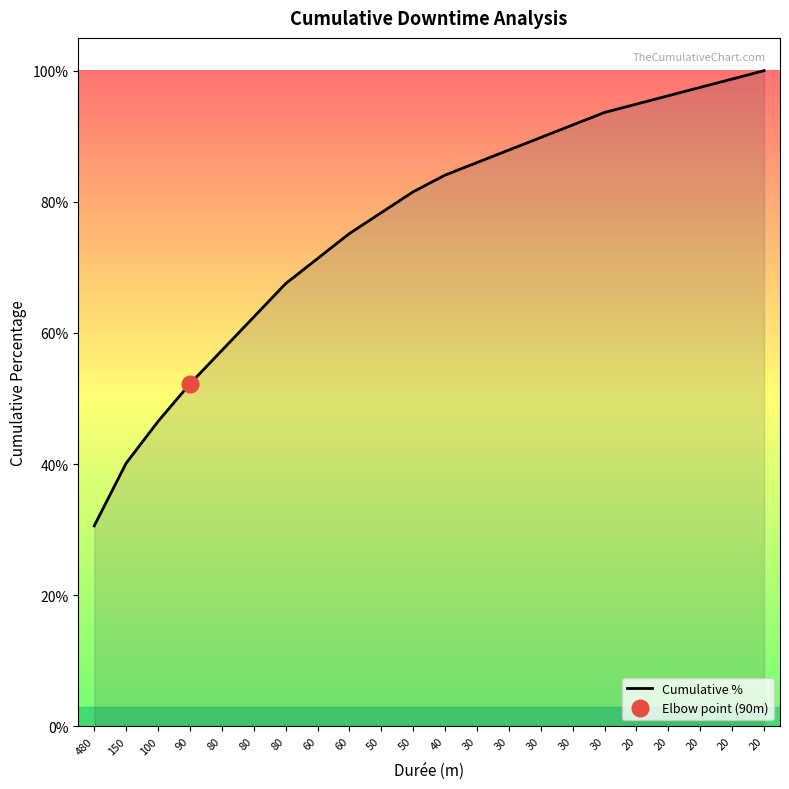

What is the difference between the second highest and second lowest values?

0.6